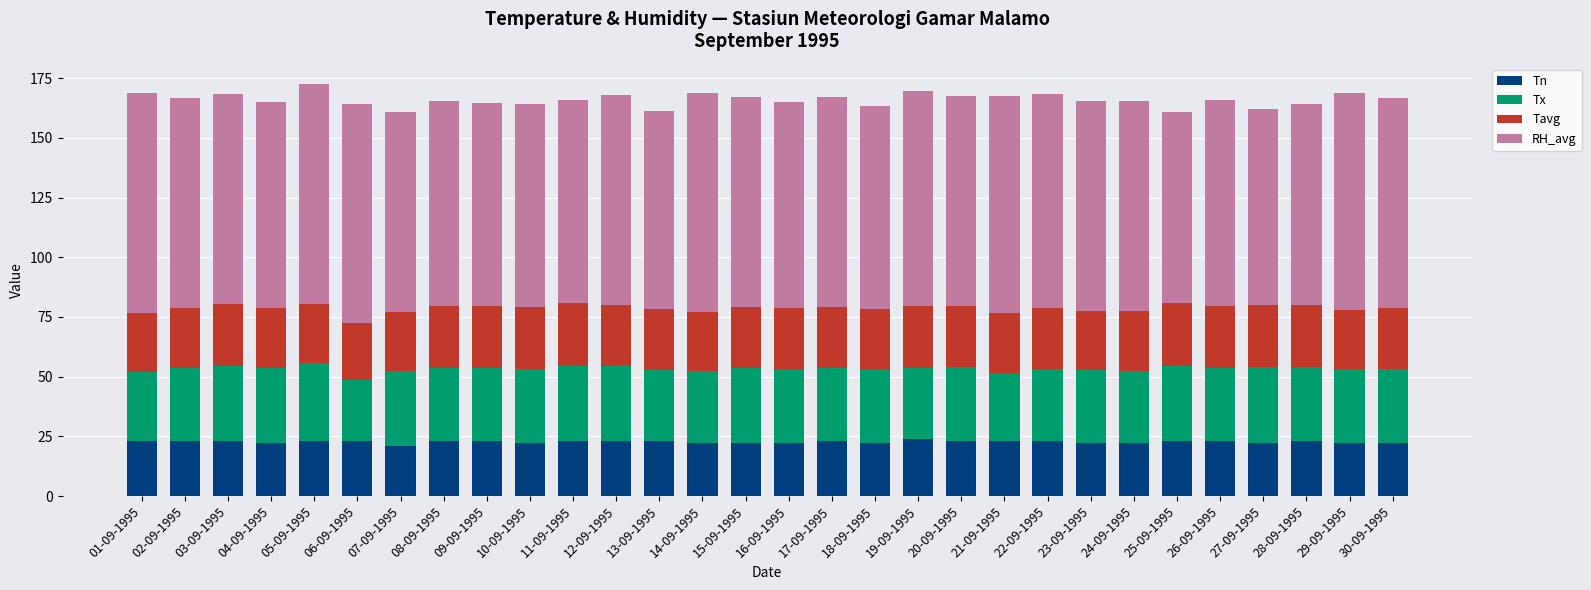

What is the average value of the Tn series?

22.6